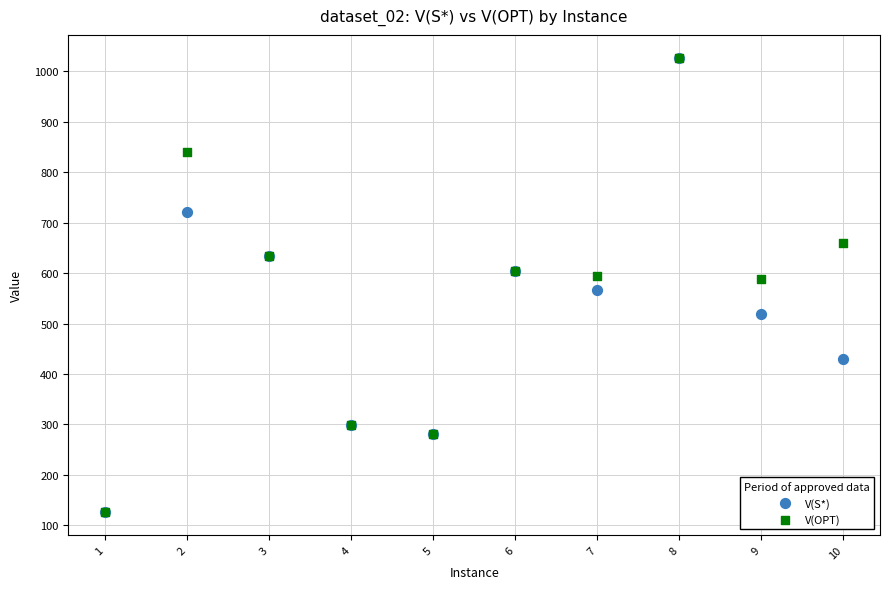

What are all the series names shown in the legend?

V(S*), V(OPT)